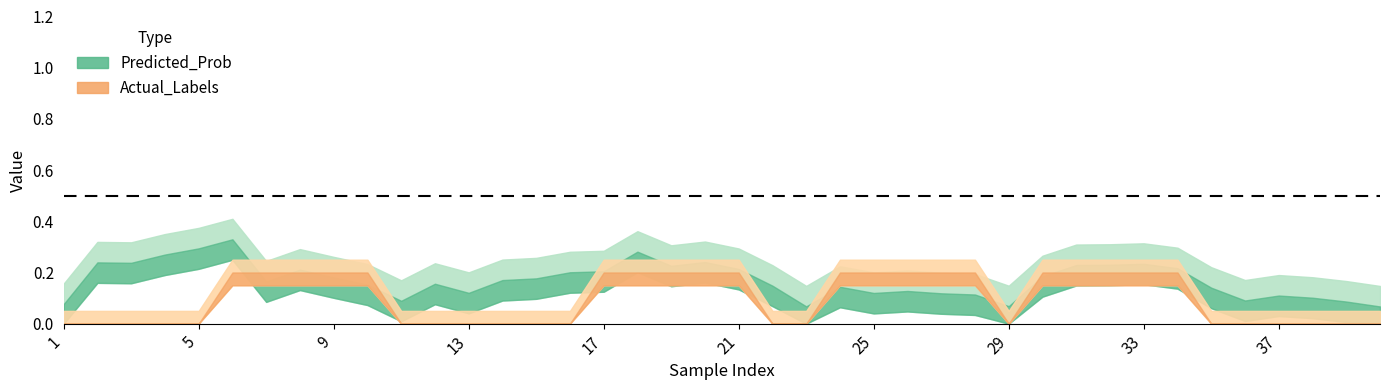

Which series has the largest total across all categories?

Predicted_Prob